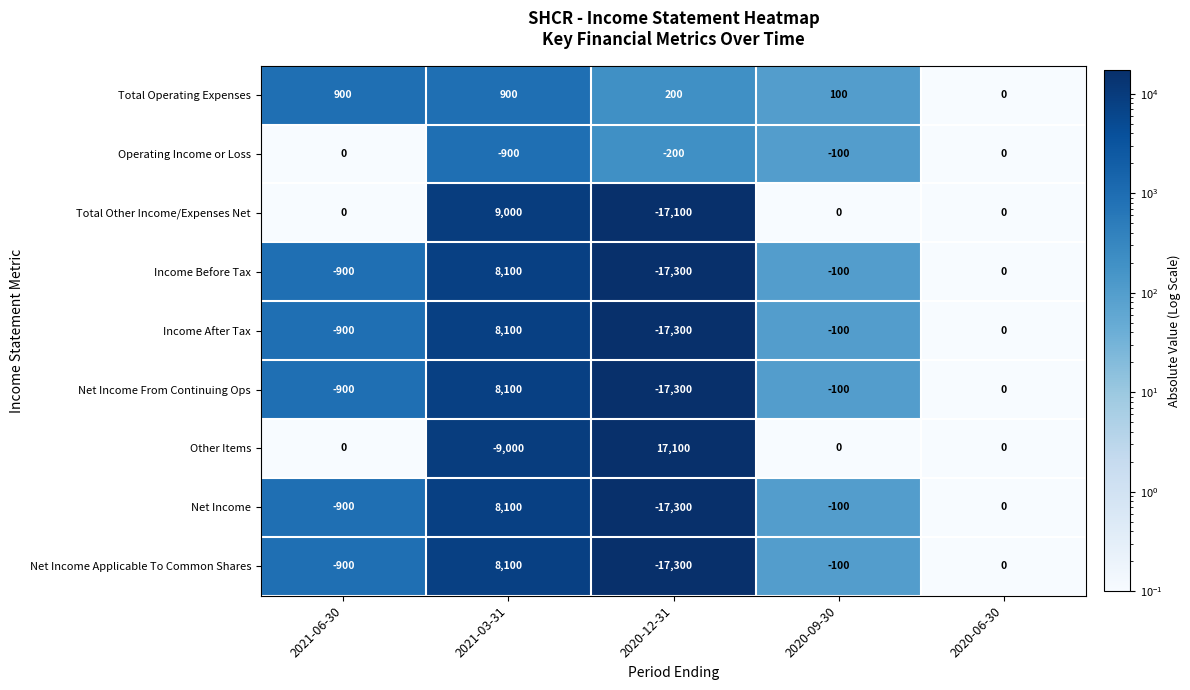

What is the spread (max minus min) of values at 2020-12-31?

34400